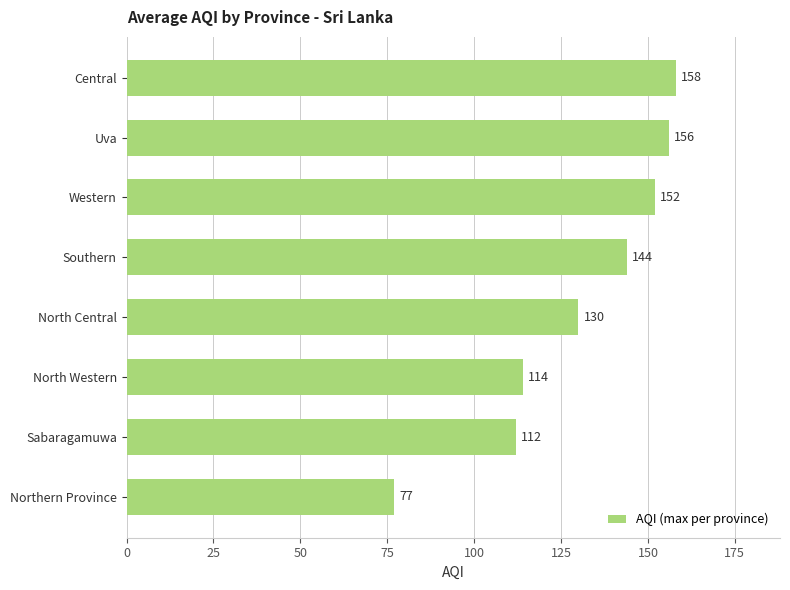

Count the number of data series in this chart.

1